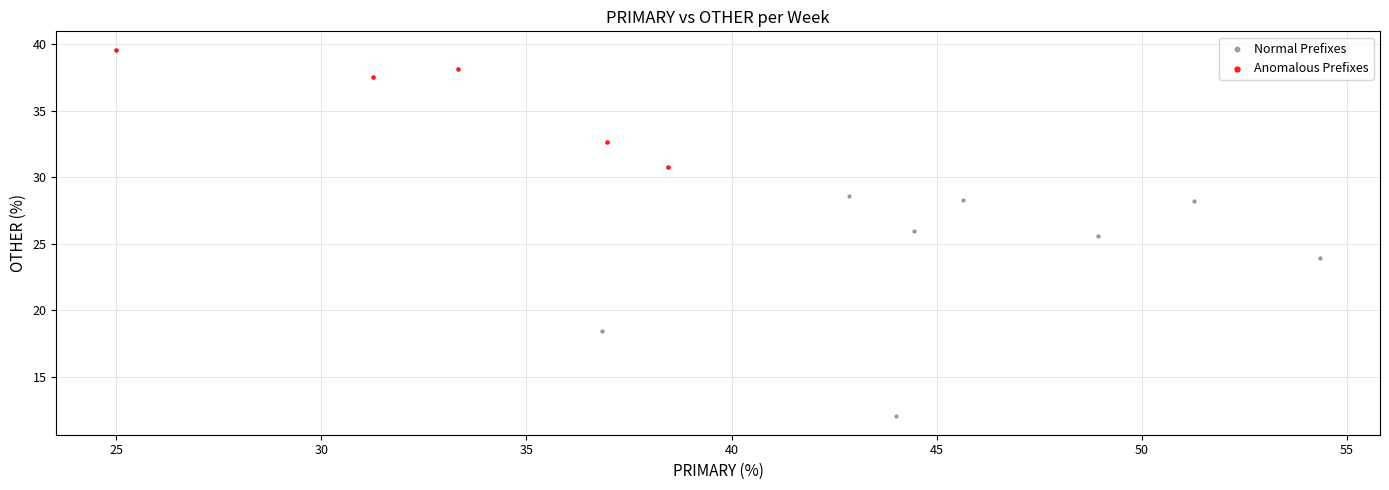

Which series contains the lowest Y value?

Normal Prefixes